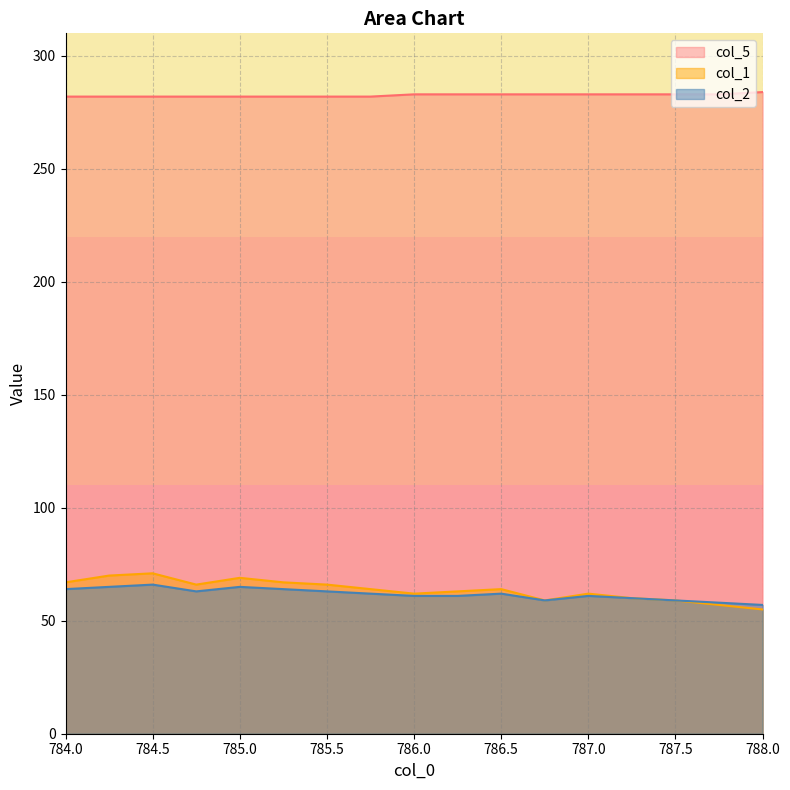

True or false: col_1 has more than 1 points higher than both neighbors.

True